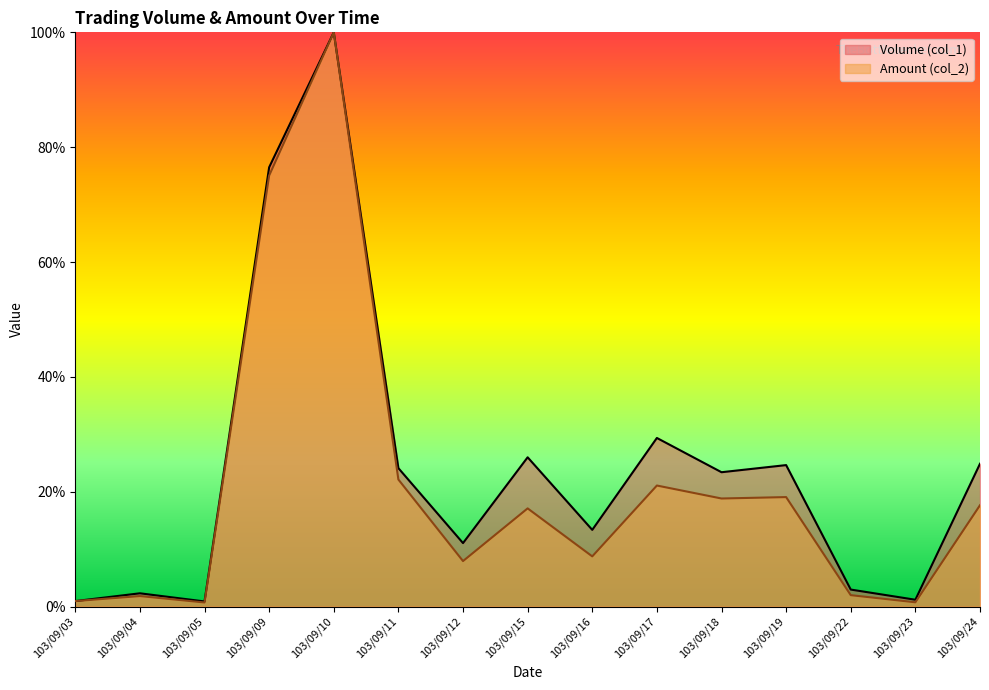

Rank the series by their maximum value, from lowest to highest.

Volume (col_1), Amount (col_2)